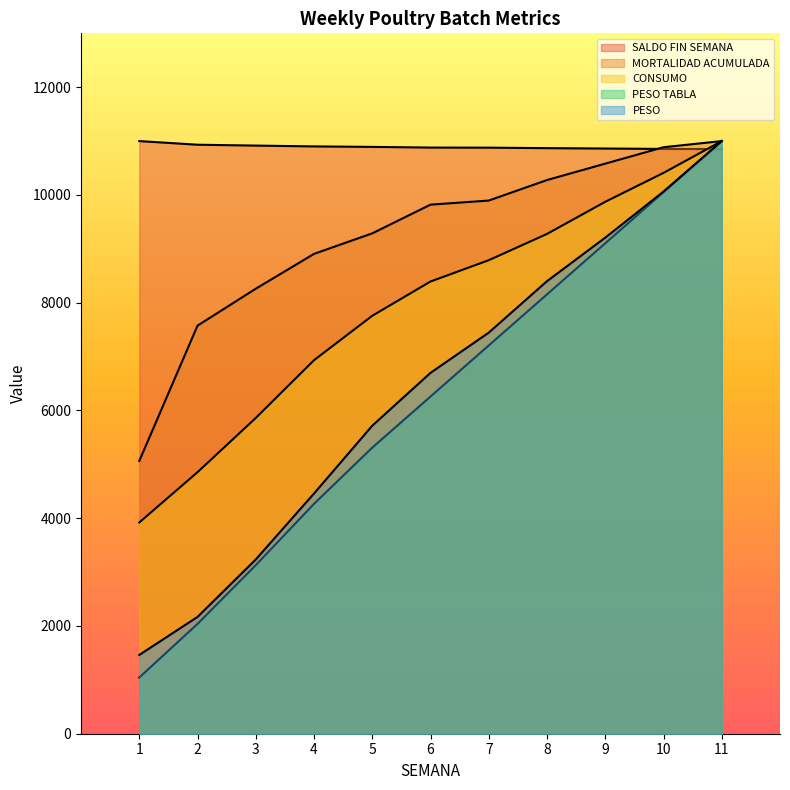

What is the value of the MORTALIDAD ACUMULADA point at the 1st from the left?

5062.3